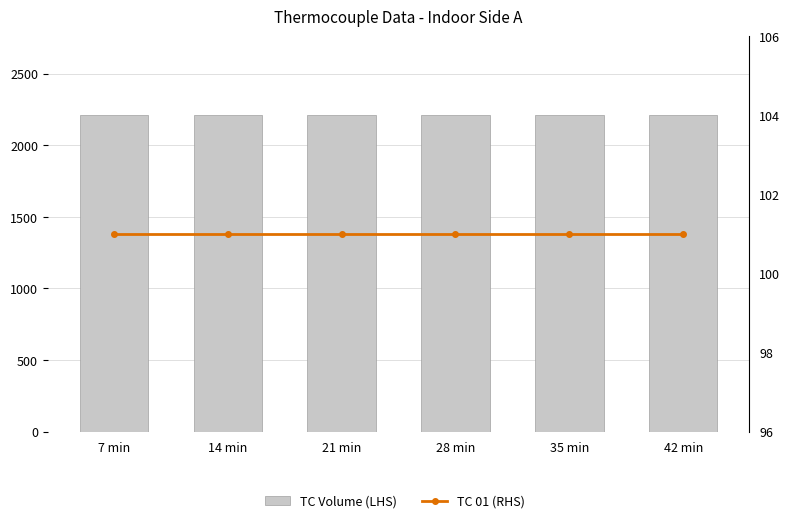

Is the value of TC 01 (RHS) at 42 min greater than the value of TC Volume (LHS) at 21 min?

No